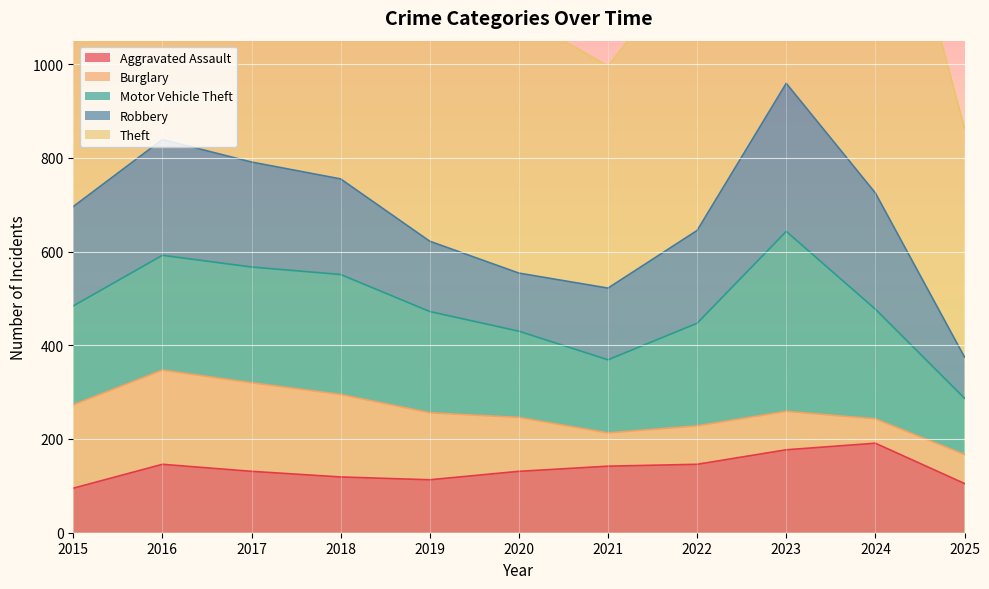

True or false: Burglary and Theft cross at least once.

False